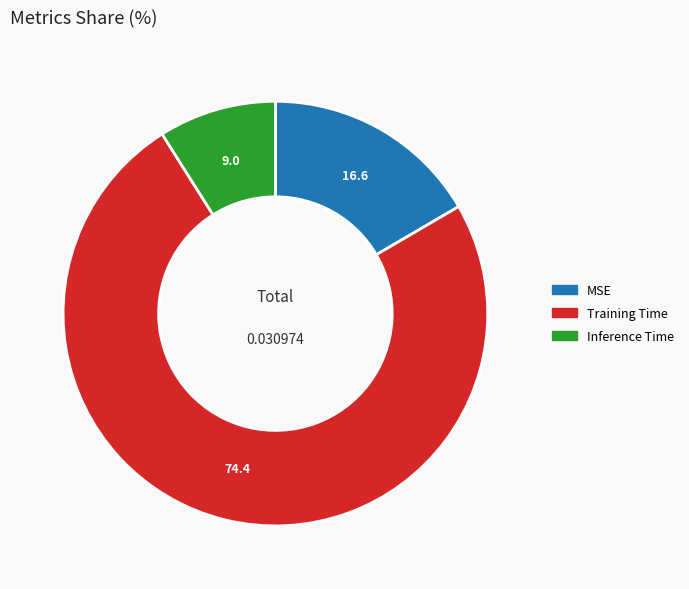

Is the sum of MSE and Training Time greater than half?

Yes